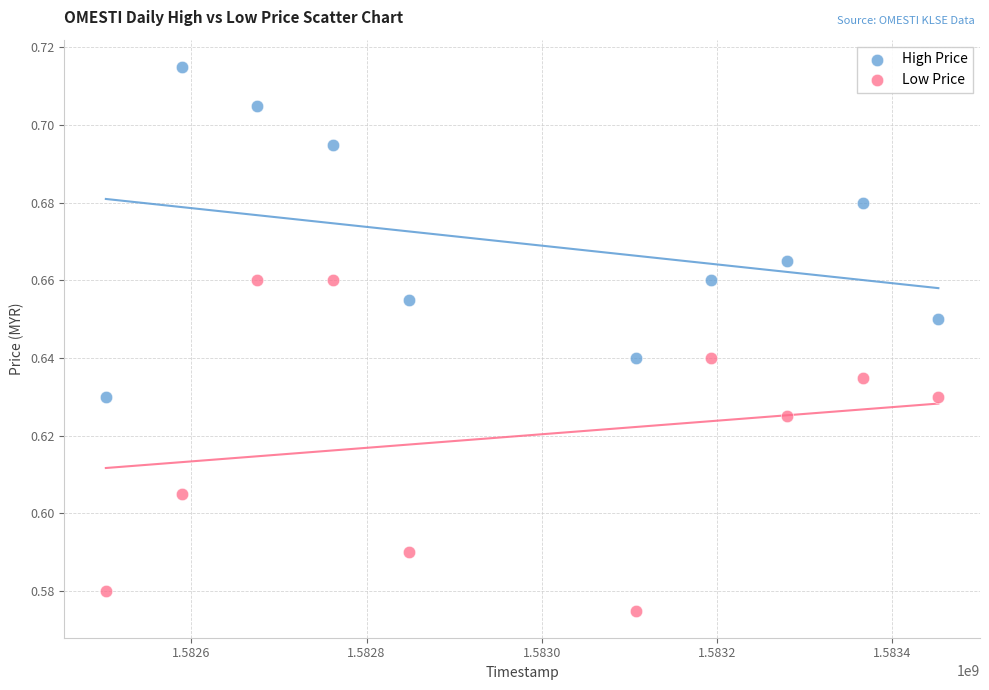

Which series reaches the maximum Y coordinate?

High Price